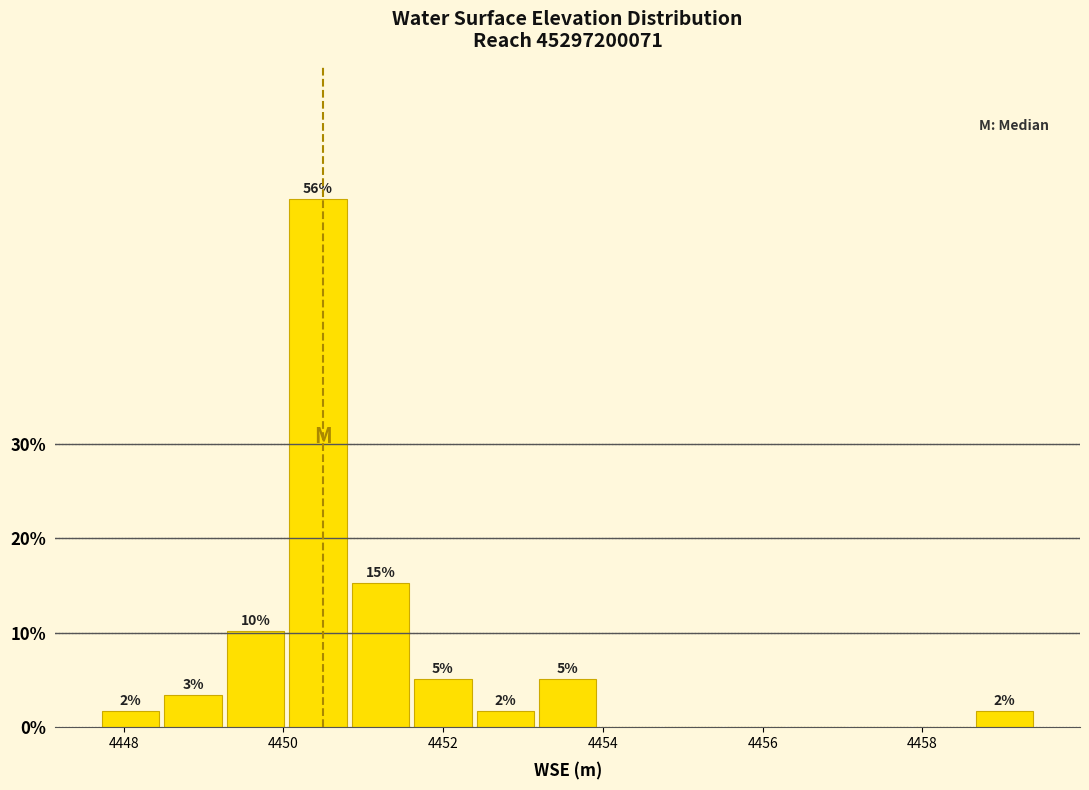

Around what value on the x-axis is the tallest bar? Give the approximate position of its centre, as read against the axis.

4450.4